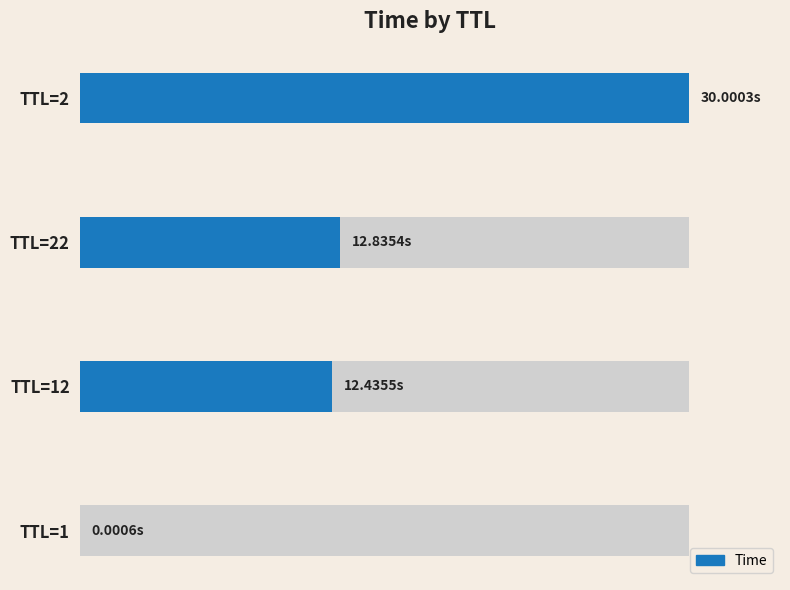

What is the difference between the maximum and minimum values?

30.0